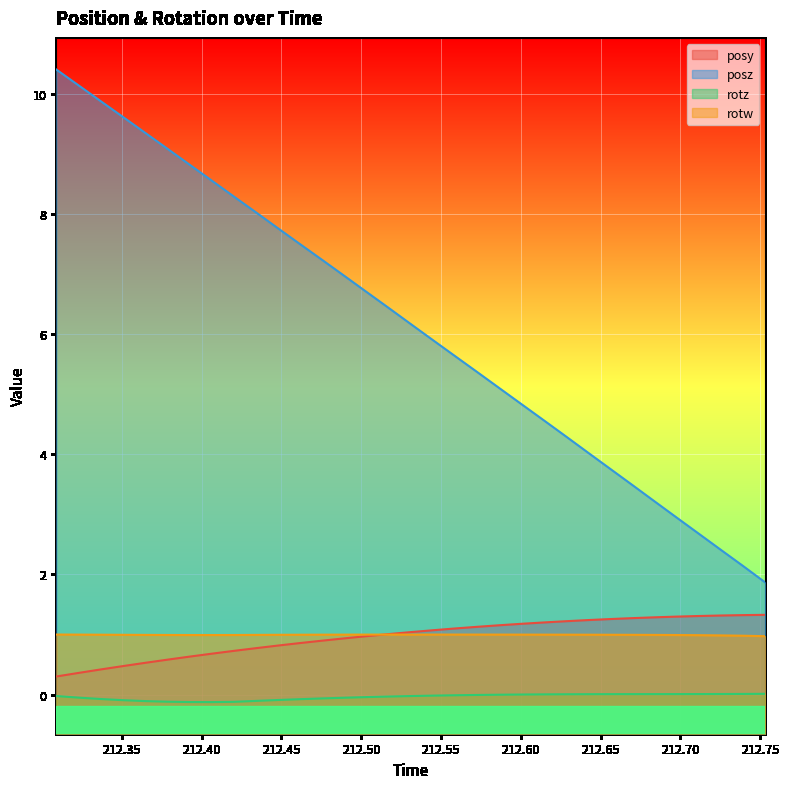

Which series has the widest spread of values?

posz